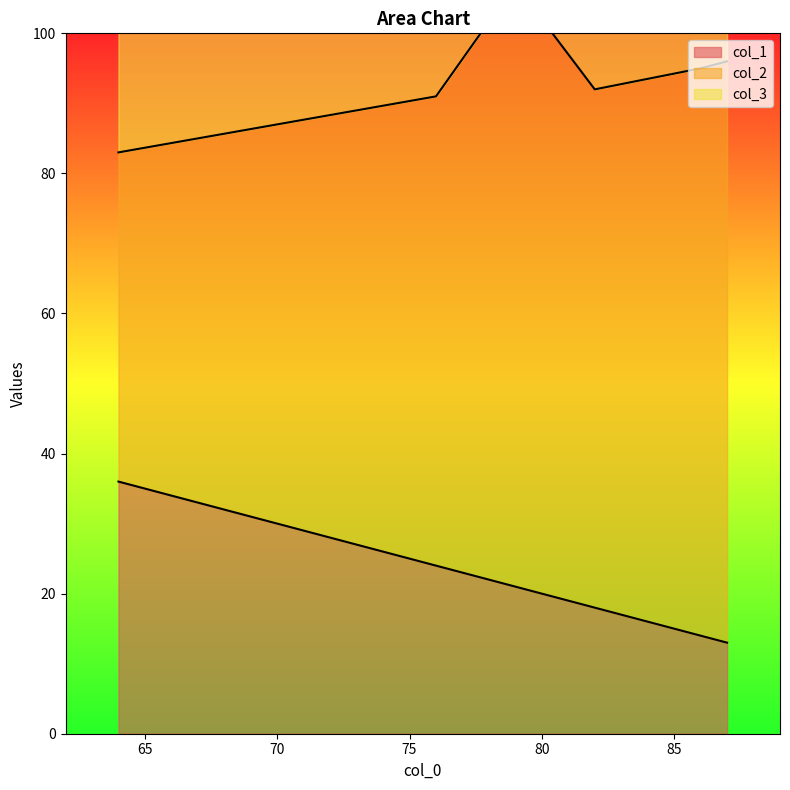

At 76, list the series in order from largest to smallest.

col_2, col_3, col_1